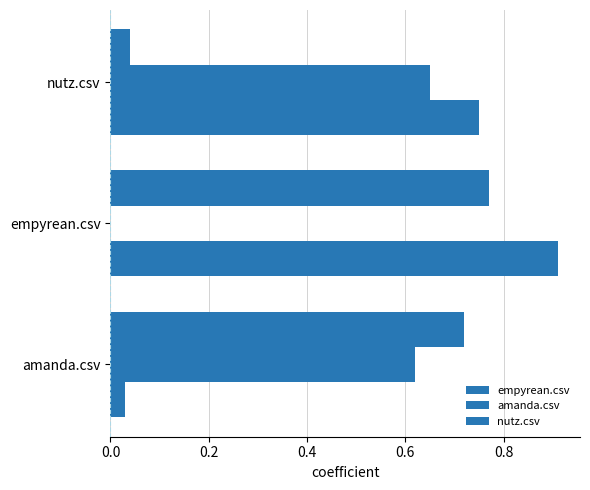

Count the number of categories in the chart.

3